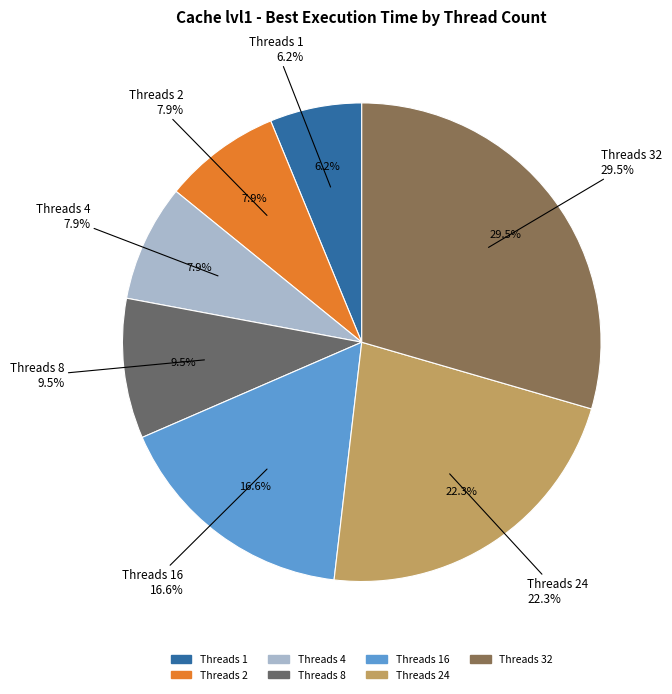

To the nearest percent, what is the combined percentage of 16 and 24?

39%